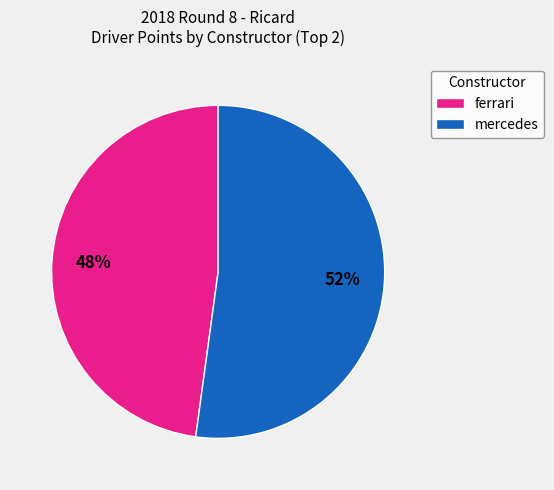

Is it true that ferrari is 59% of the pie?

False